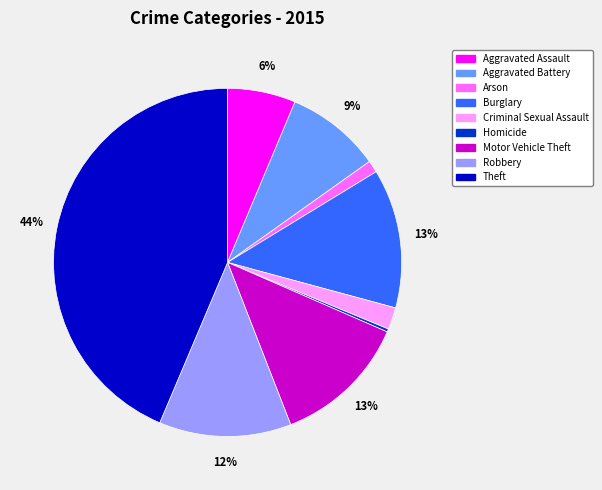

To the nearest percent, what portion does Burglary represent?

13%